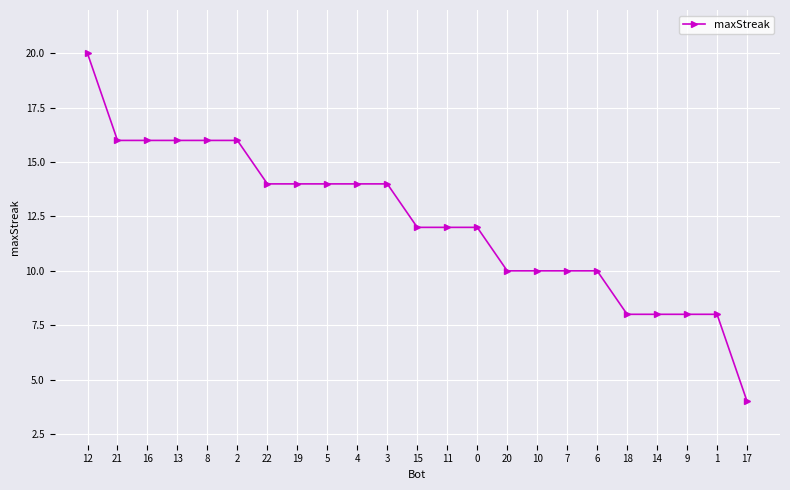

Reading left to right, what are all the values shown in this chart?

20	16	16	16	16	16	14	14	14	14	14	12	12	12	10	10	10	10	8	8	8	8	4